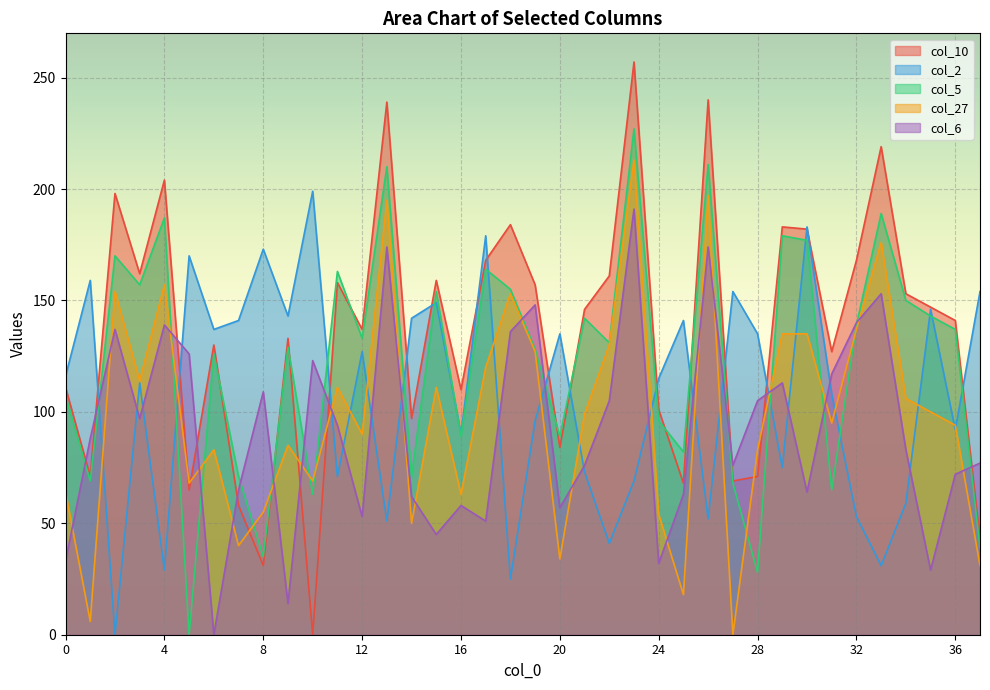

Reading left to right, what are all the values shown in this chart?

col_10: 111	71	198	162	204	65	130	58	31	133	0	158	137	239	97	159	110	168	184	157	84	146	161	257	101	68	240	69	71	183	182	127	168	219	153	147	141	43
col_2: 116	159	0	113	29	170	137	141	173	143	199	71	127	51	142	149	90	179	25	96	135	73	41	69	115	141	52	154	135	75	183	108	53	31	59	146	92	154
col_5: 107	69	170	157	187	0	126	71	35	129	63	163	133	210	71	154	89	164	155	128	89	142	131	227	96	82	211	68	28	179	177	65	139	189	150	143	137	39
col_27: 64	6	154	114	157	68	83	40	55	85	69	111	90	195	50	111	63	120	153	127	34	99	130	213	54	18	197	0	83	135	135	95	137	176	106	100	94	31
col_6: 33	88	137	97	139	126	0	65	109	14	123	94	53	174	62	45	58	51	136	148	57	76	105	191	32	63	174	76	105	113	64	117	140	153	83	29	72	77